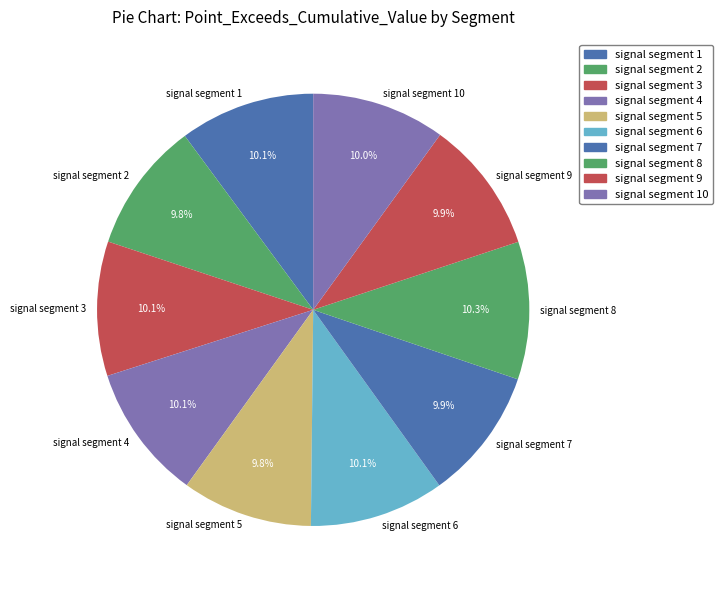

To the nearest percent, what percentage of the pie is signal segment 6?

10%